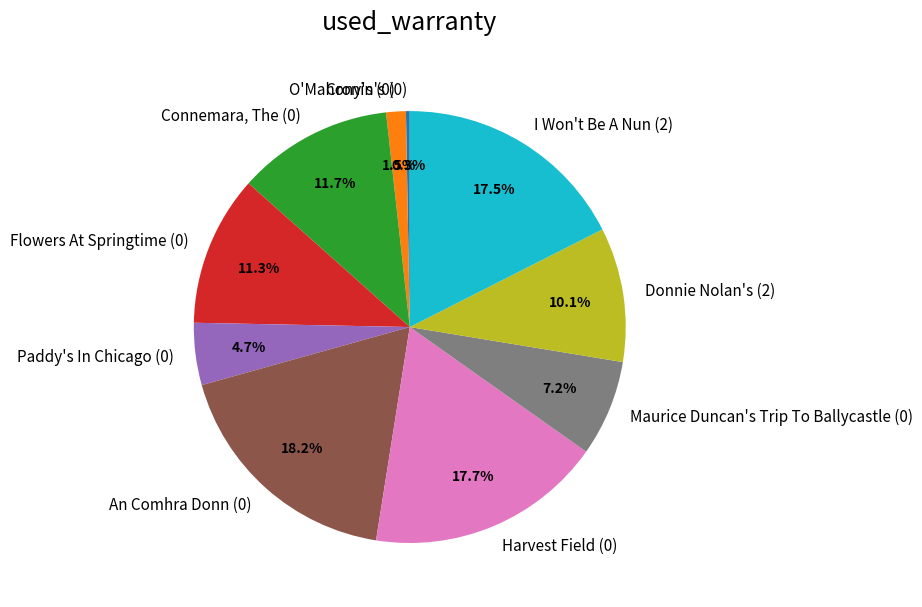

Which has a higher value, Connemara, The (0) or I Won't Be A Nun (2)?

I Won't Be A Nun (2)